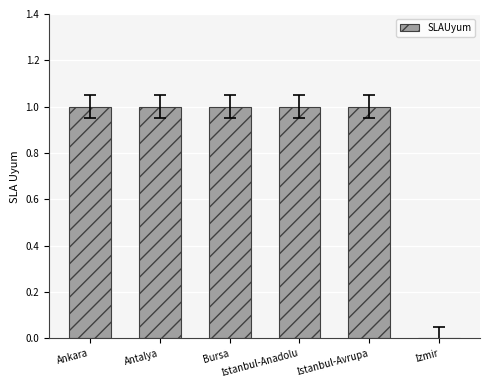

What is the sum of all values?

5